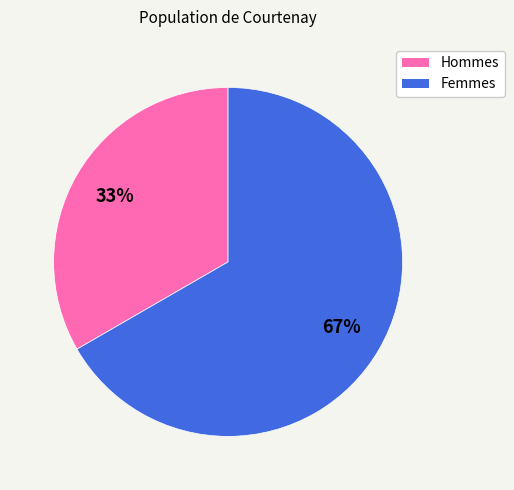

Does any single category account for the majority?

Yes